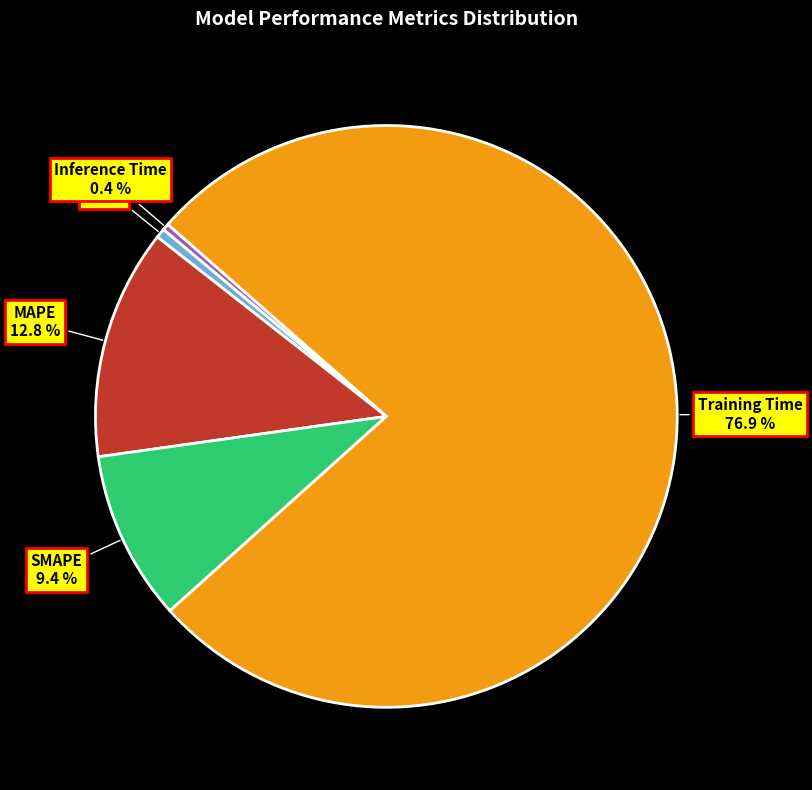

How many slices are in this pie chart?

5